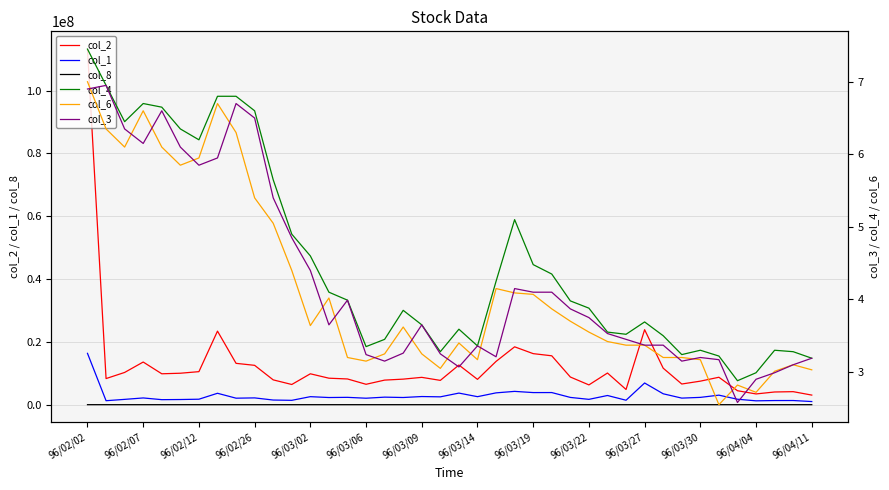

How many interior local valleys does the col_6 series have?

8